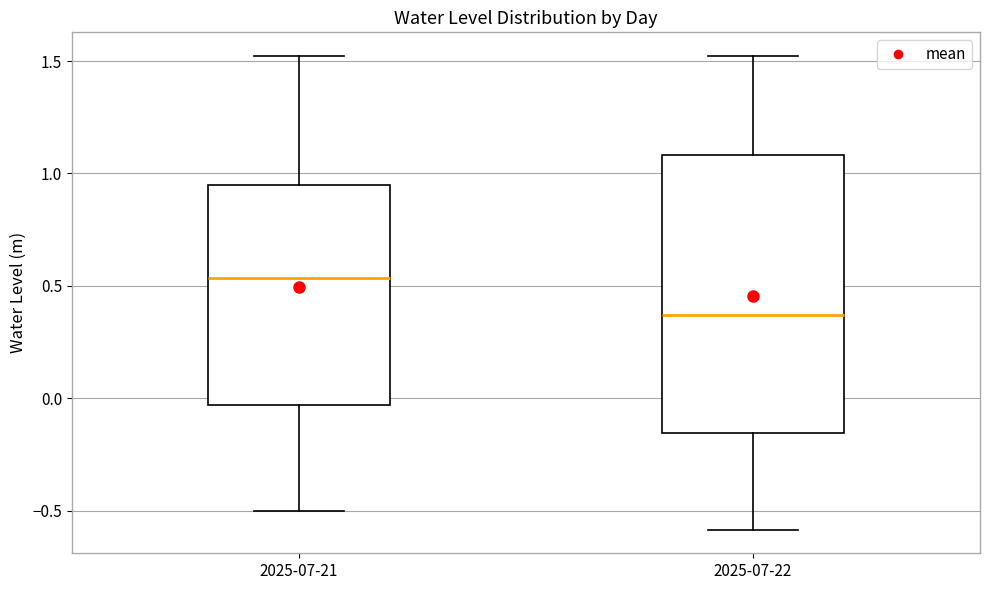

Reading left to right, transcribe this box plot: for each box, give where its median line is, the range the box spans, and where its two whiskers end, as read against the y-axis. The values are not printed on the chart, so give them approximately, as read against the axis.

2025-07-21: median 0.55, box -0.05 to 0.95, whiskers -0.50 to 1.50
2025-07-22: median 0.35, box -0.15 to 1.10, whiskers -0.60 to 1.50